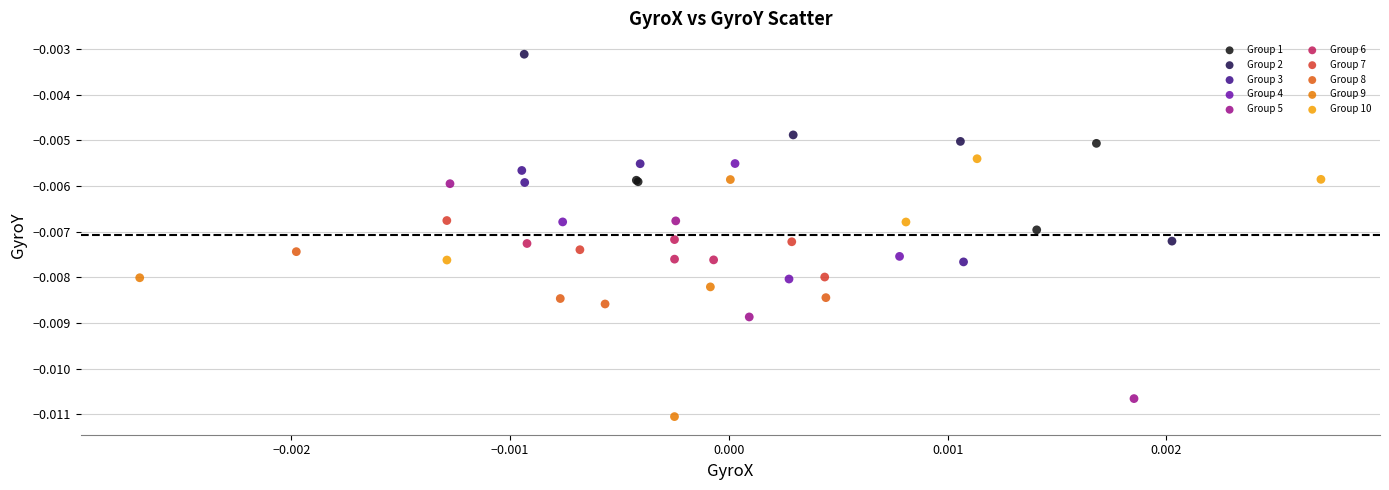

Which series has the largest Y range (max minus min)?

Group 9